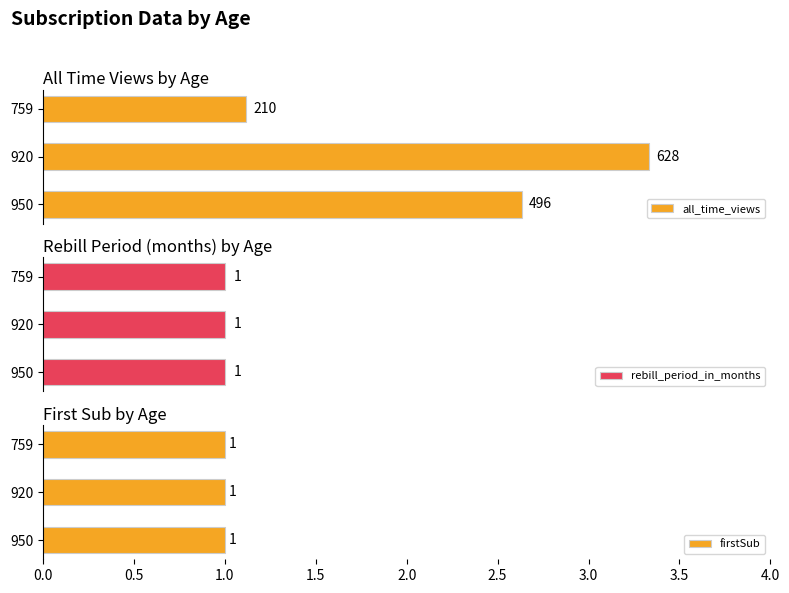

Rank the categories by all_time_views value from lowest to highest.

759, 950, 920